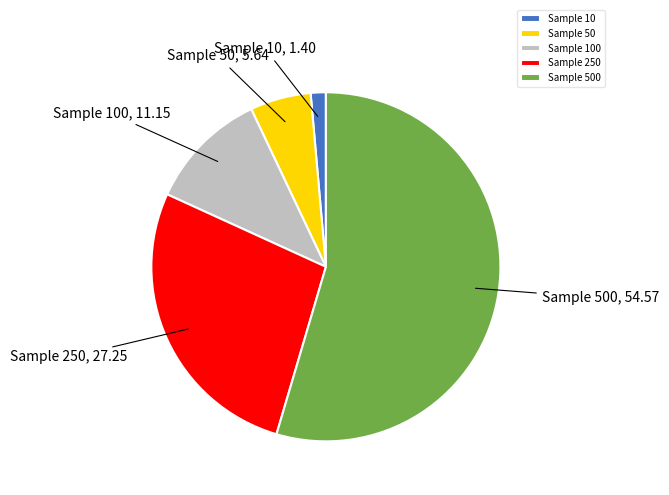

What is the smallest slice in the pie chart?

Sample 10